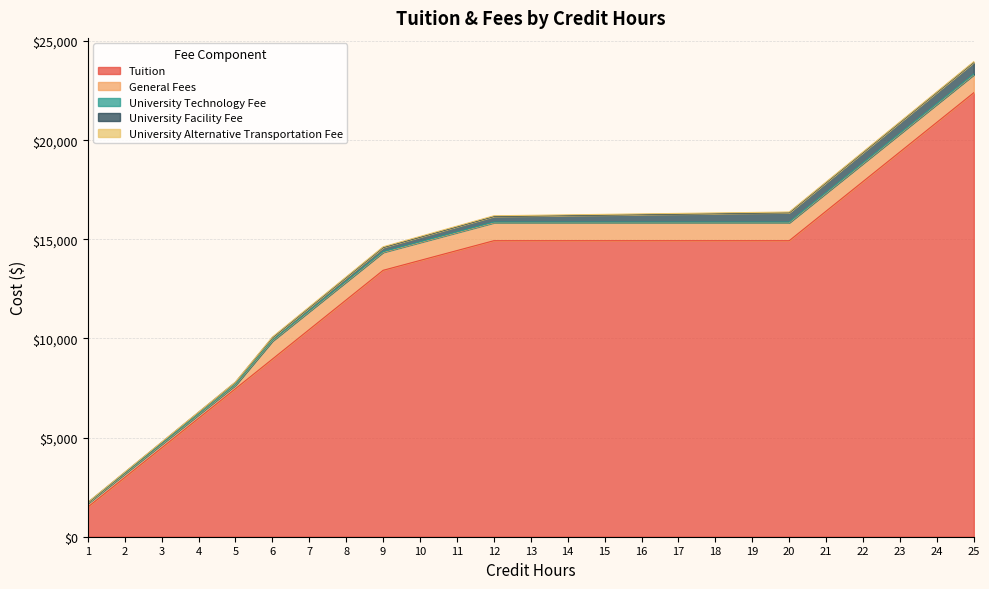

The value of Tuition at 9 is 13437.0. True or false?

True